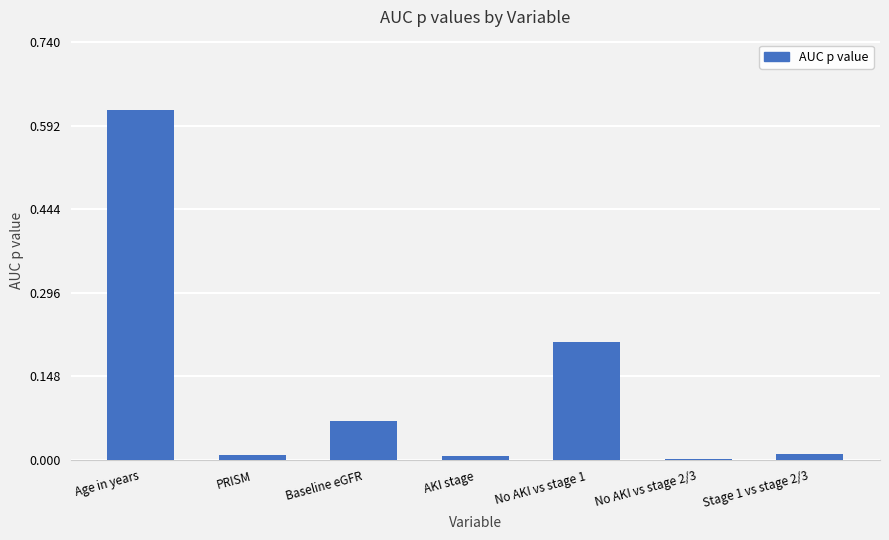

The chart shows a value of 0.0 at PRISM. True or false?

True